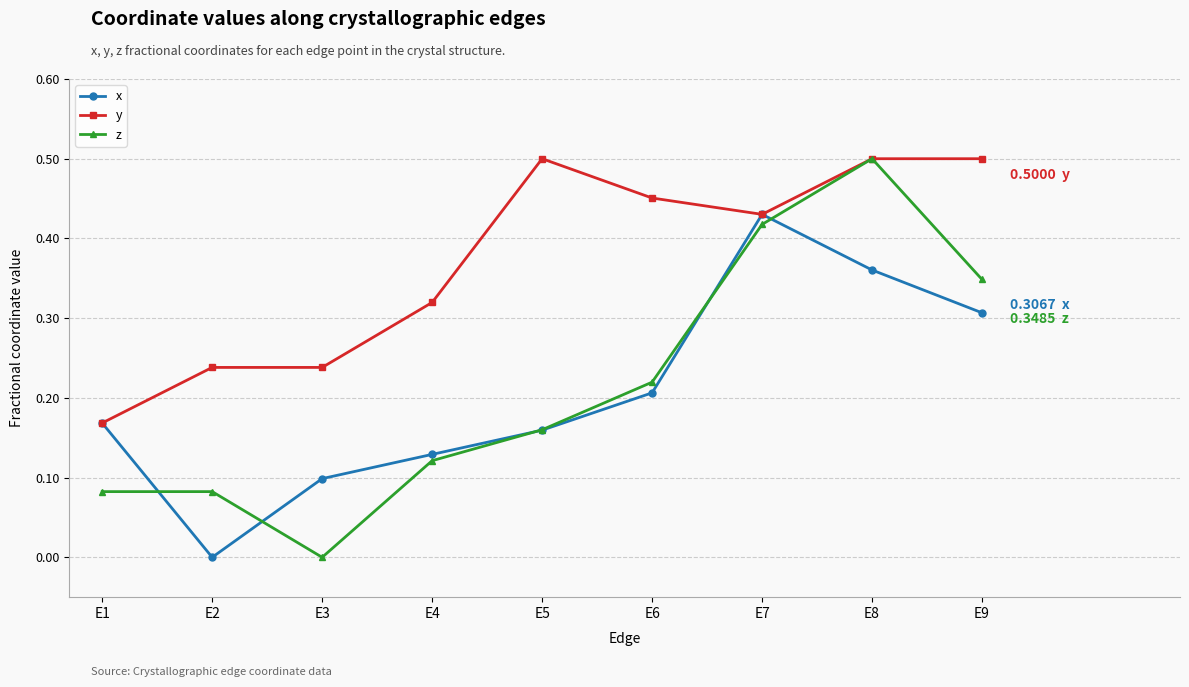

How many data points does each series have?

9